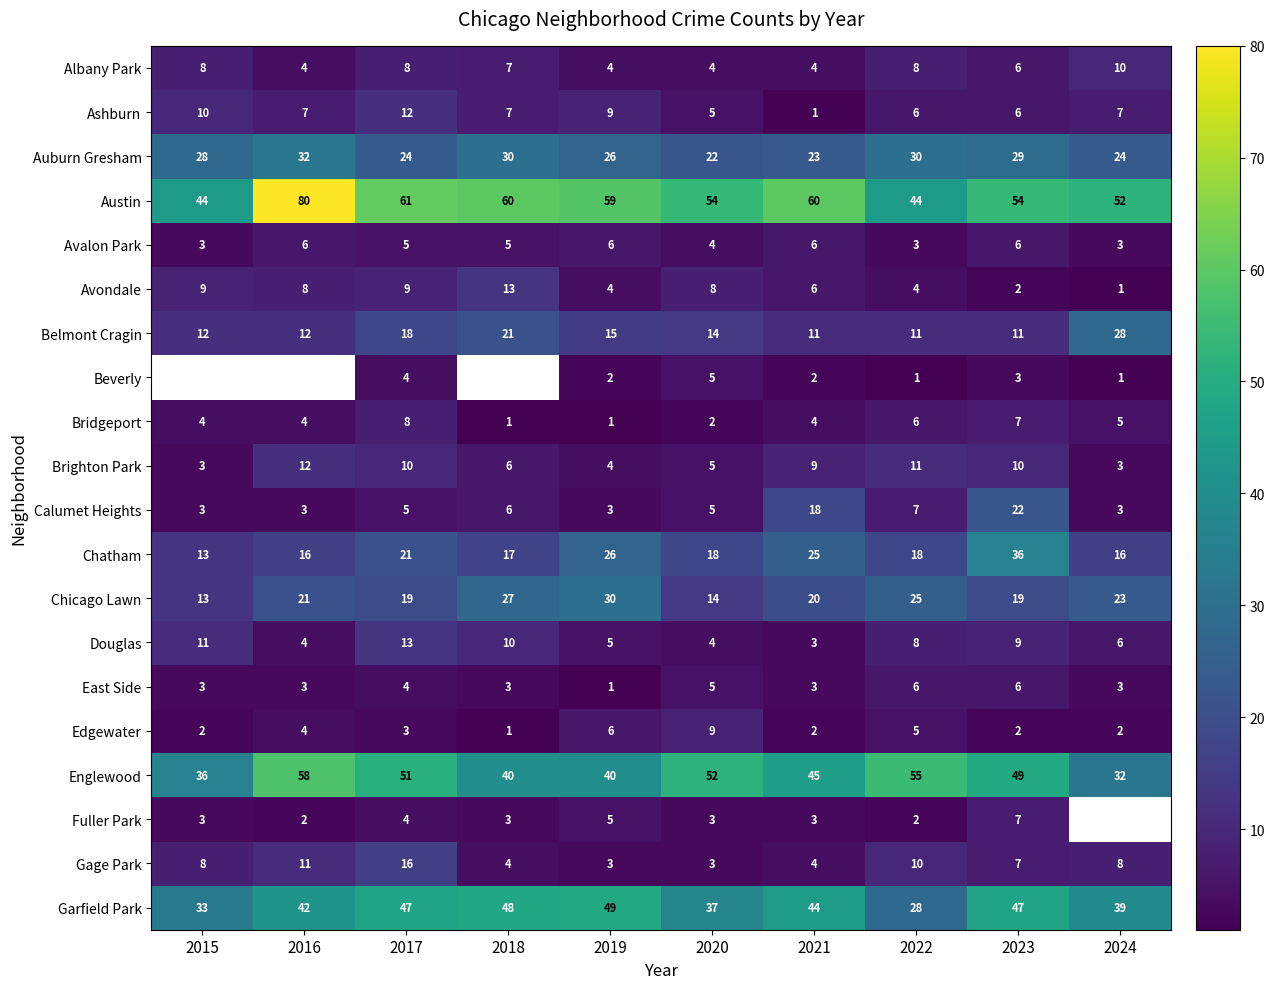

What is the total value across all series at 2017?

342